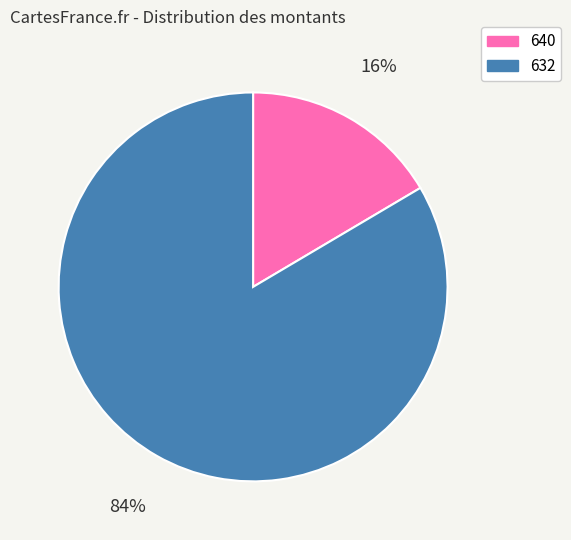

Is it true that 632 is 71% of the pie?

False